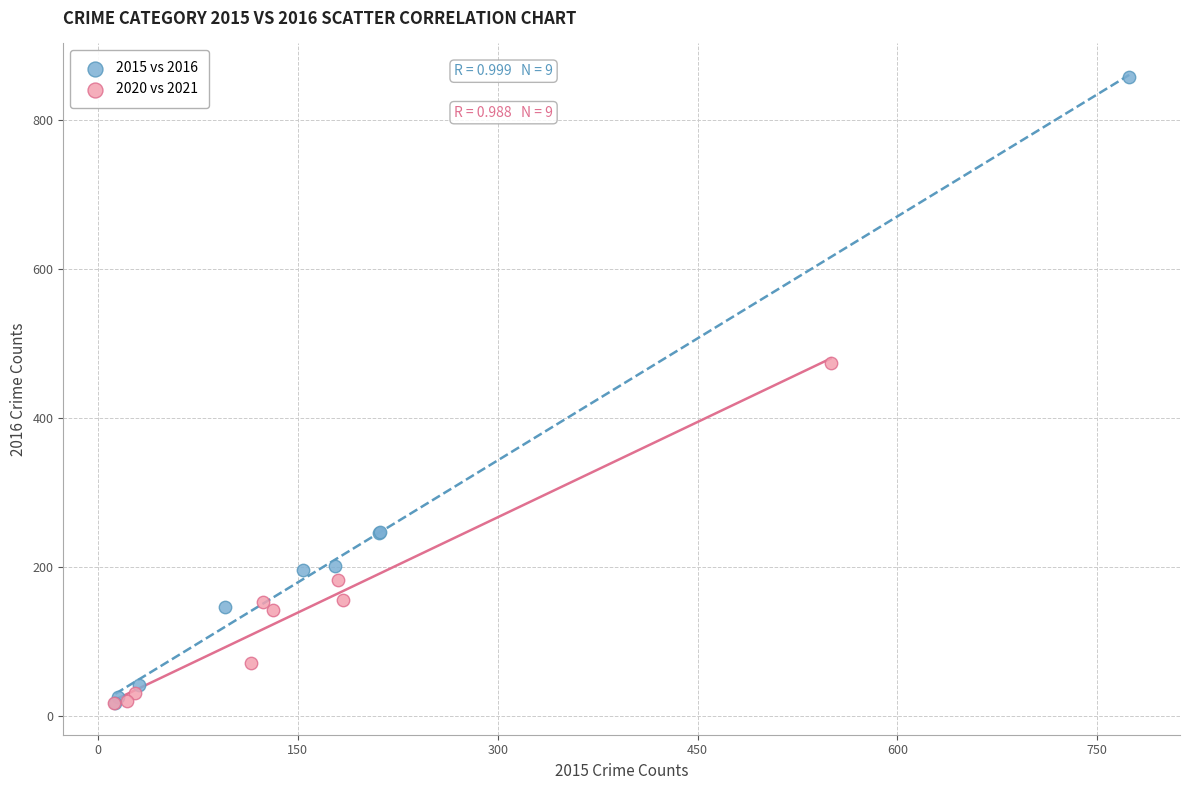

Which series has the widest spread of Y values?

2015 vs 2016